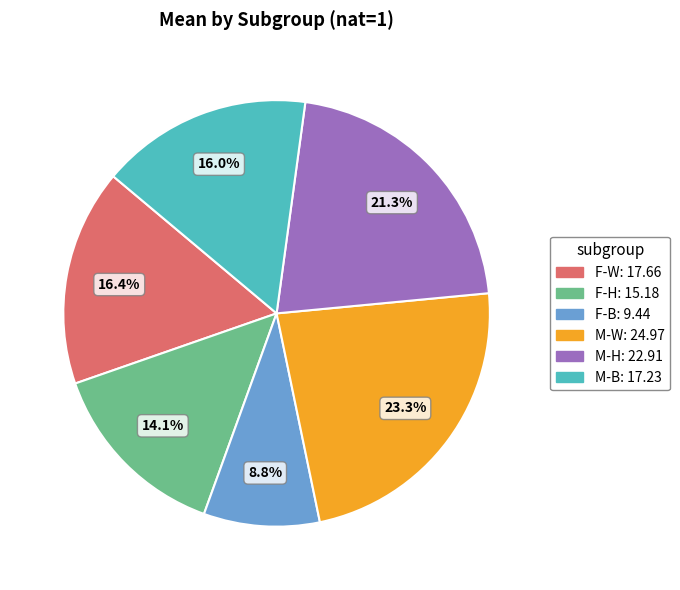

Which category has the biggest portion of the pie?

M-W